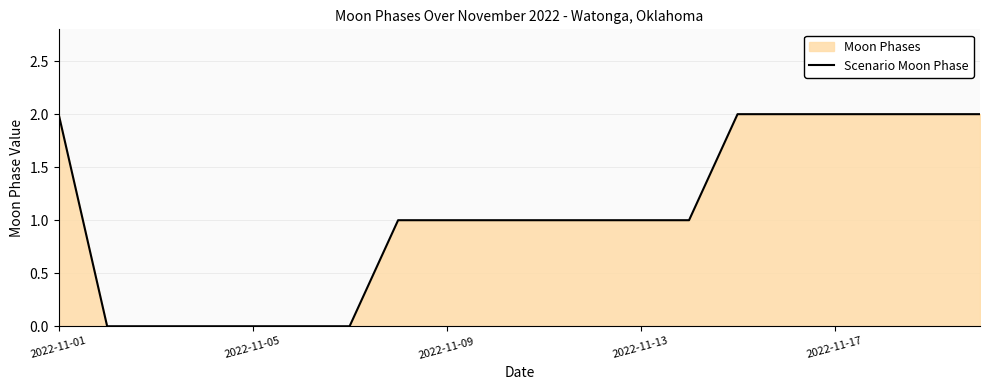

True or false: the data shows 2 at 2022-11-17.

True